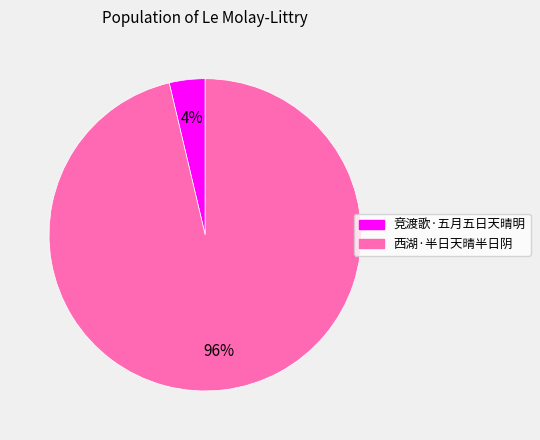

Combined, do 竞渡歌·五月五日天晴明 and 西湖·半日天晴半日阴 account for over 50%?

Yes